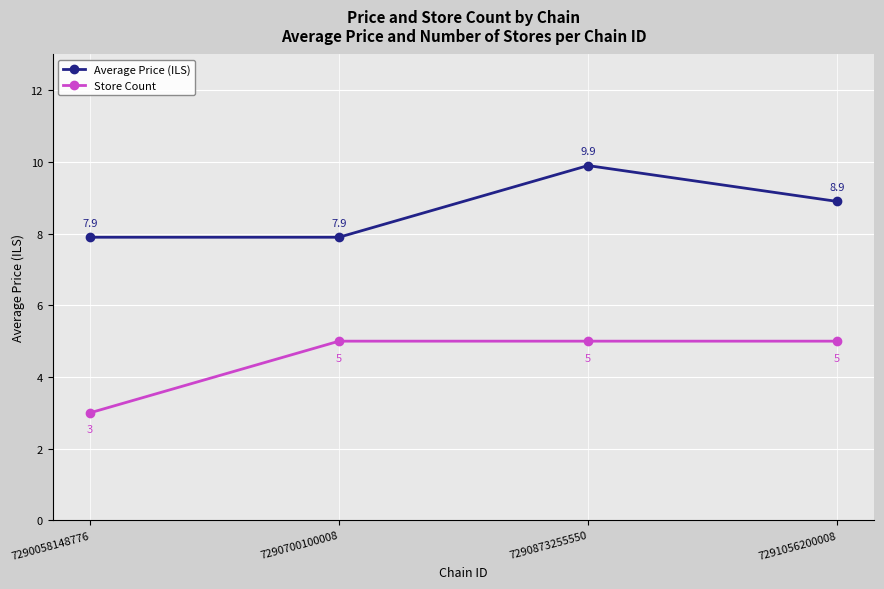

At which label is Store Count closest to 4?

7290058148776